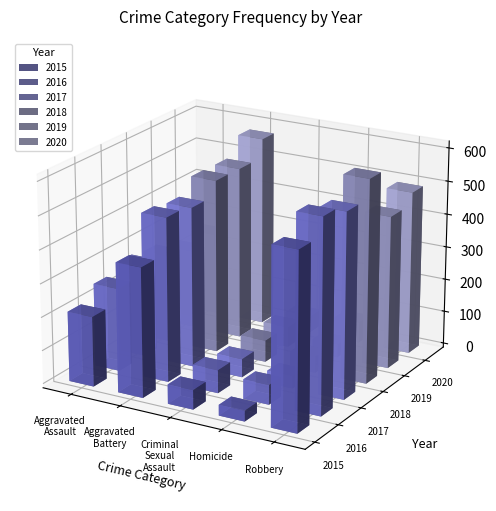

What is the label of the 1st bar from the right?

Robbery